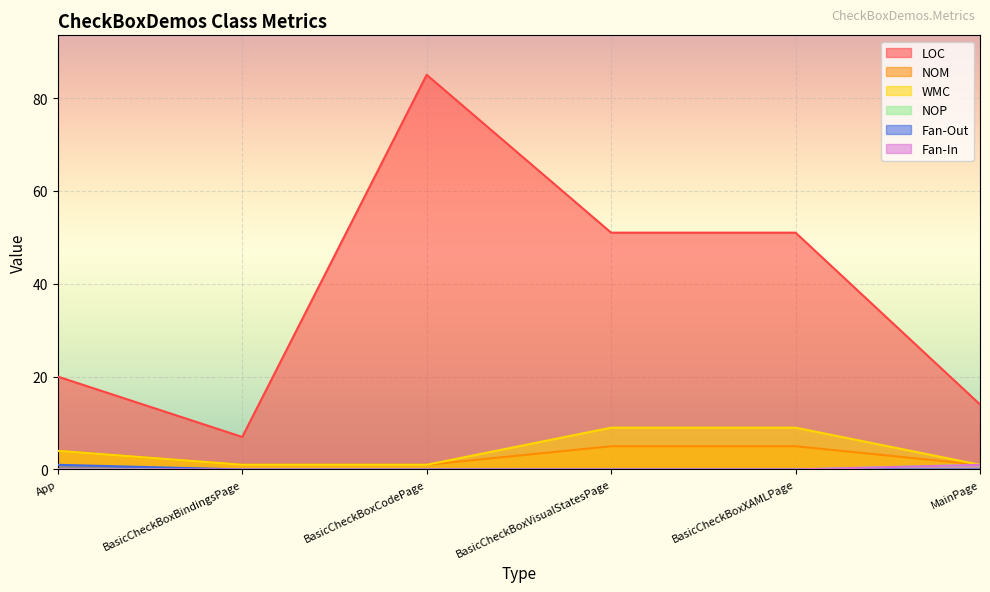

Is the value of WMC at BasicCheckBoxXAMLPage greater than the value of NOM at BasicCheckBoxBindingsPage?

Yes